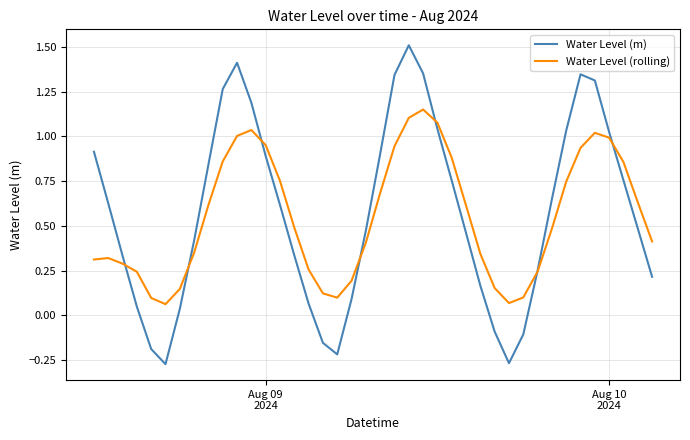

Which series has the largest range (max minus min)?

Water Level (m)